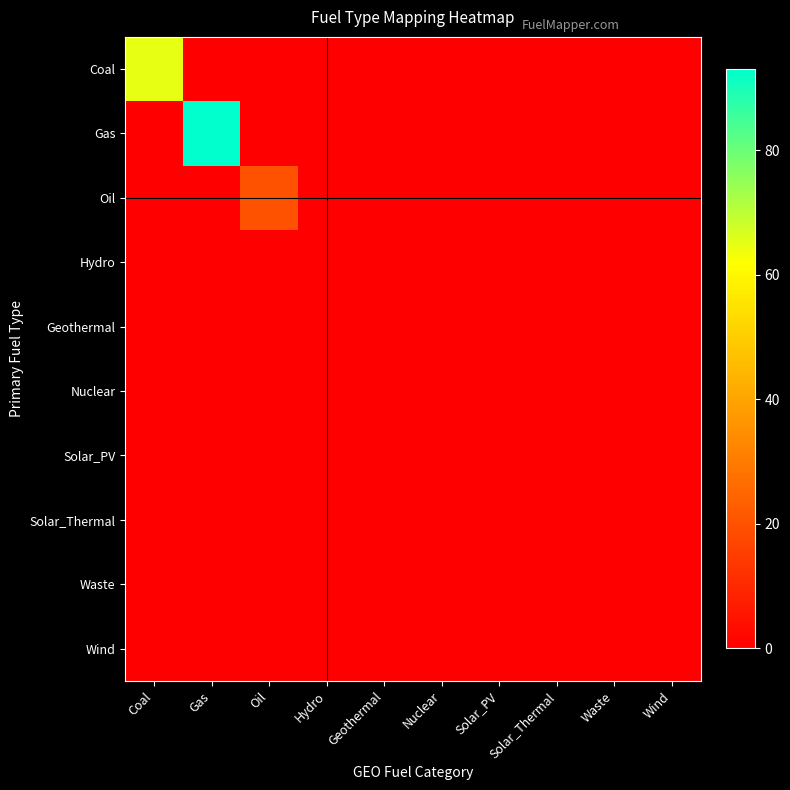

Which category has the lowest value across all series?

Gas